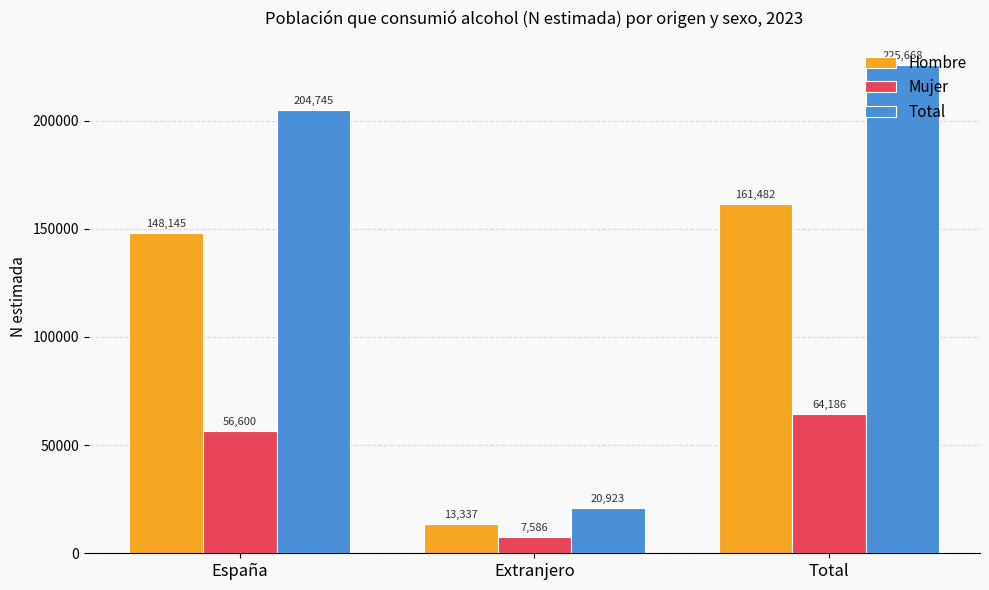

List the labels in order of Hombre value, smallest first.

Extranjero, España, Total